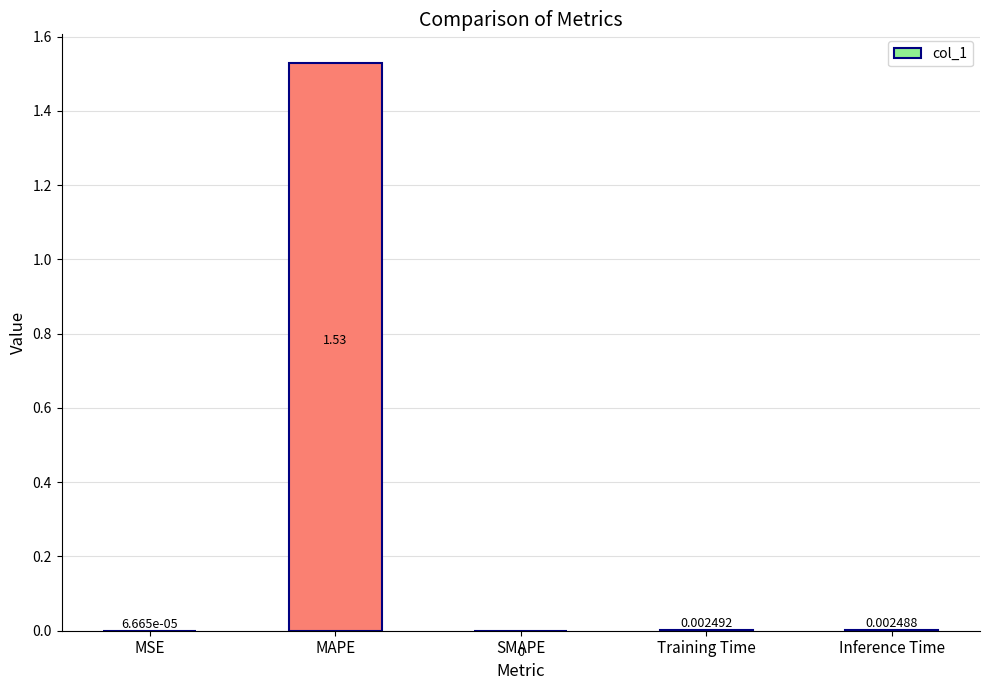

Which label corresponds to the largest value in the chart?

MAPE